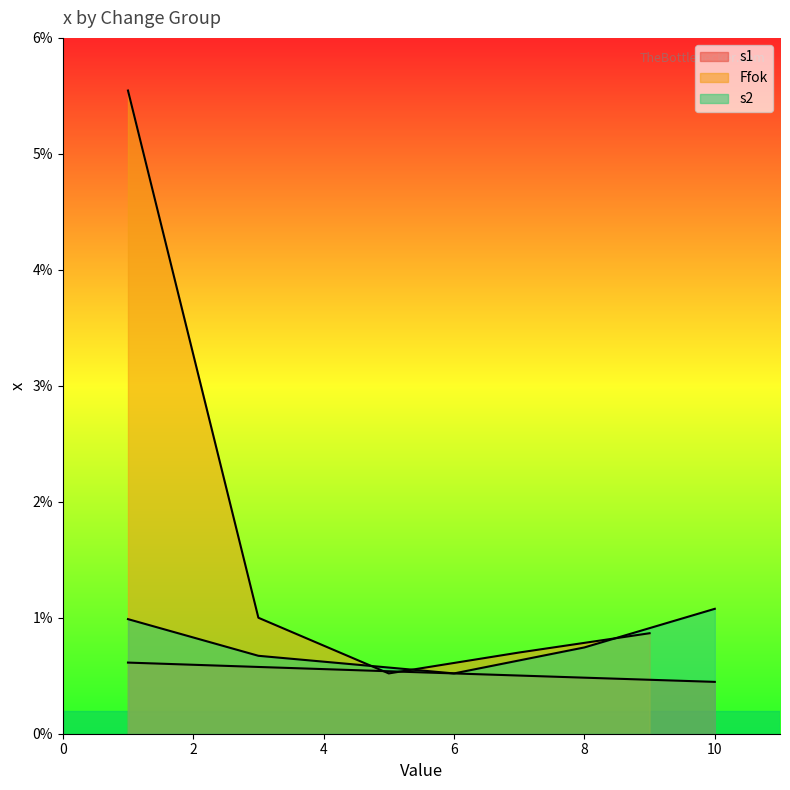

True or false: s2 and s1 intersect in this chart.

False